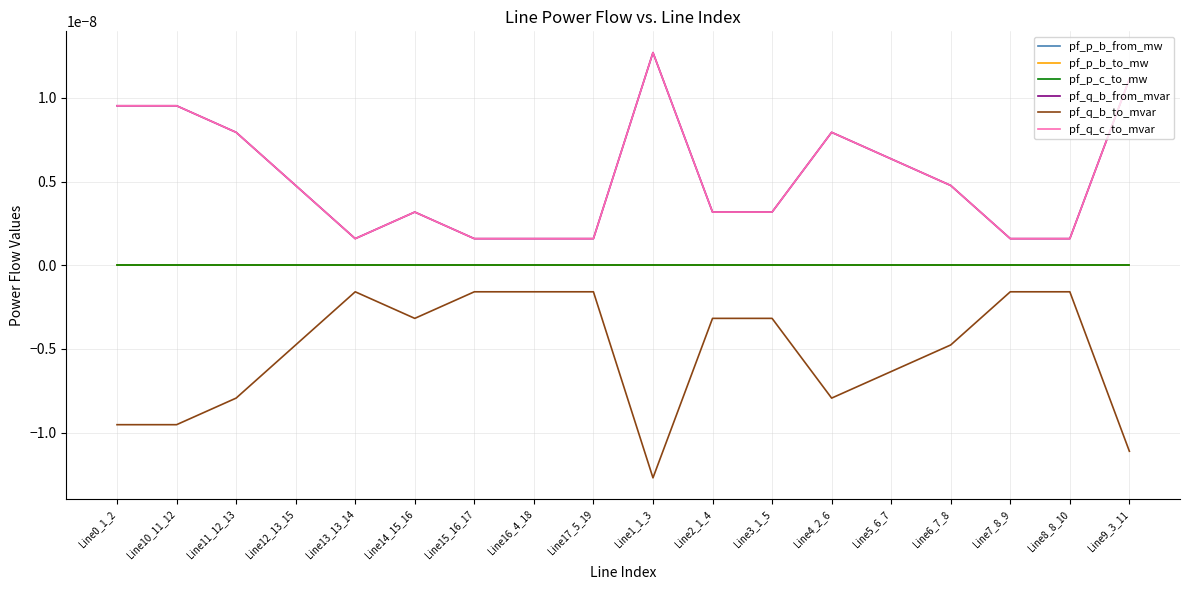

True or false: pf_q_b_to_mvar and pf_q_c_to_mvar cross at least once.

False